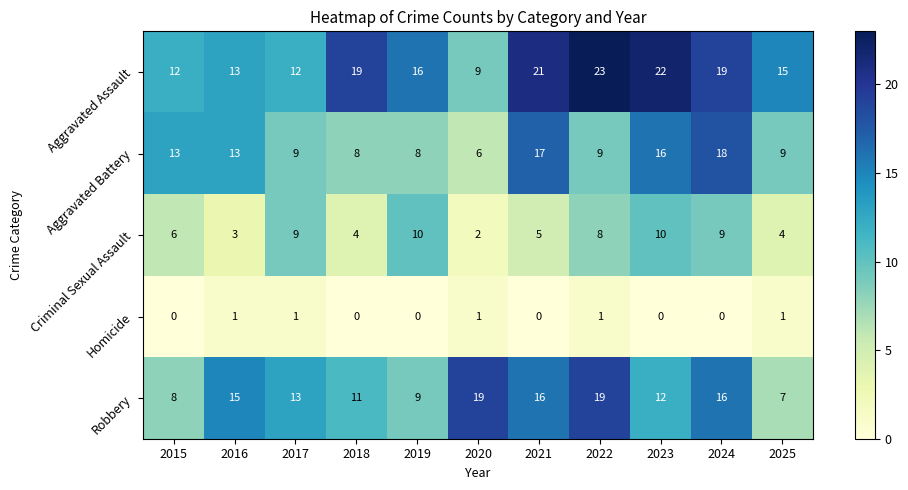

Which category has the highest value across all series?

2022